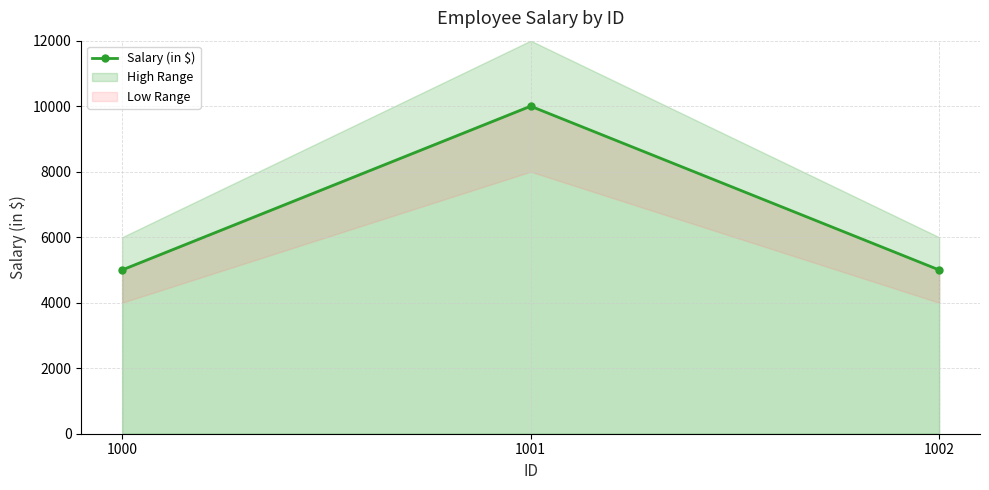

Reading left to right, what are all the values shown in this chart?

1000=5000	1001=10000	1002=5000